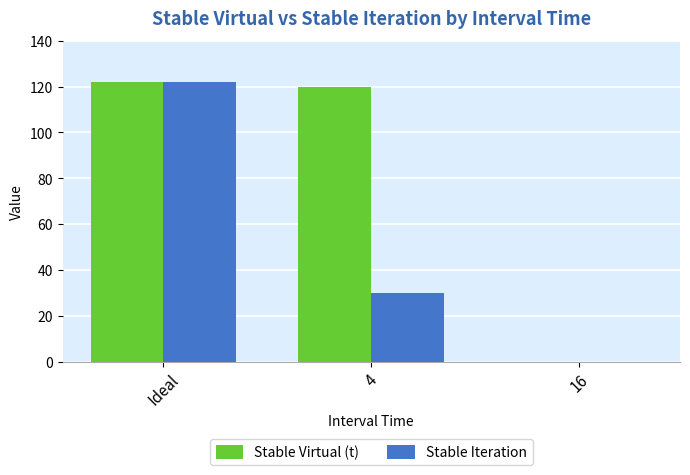

The value of Stable Iteration at 16 is 0. True or false?

True